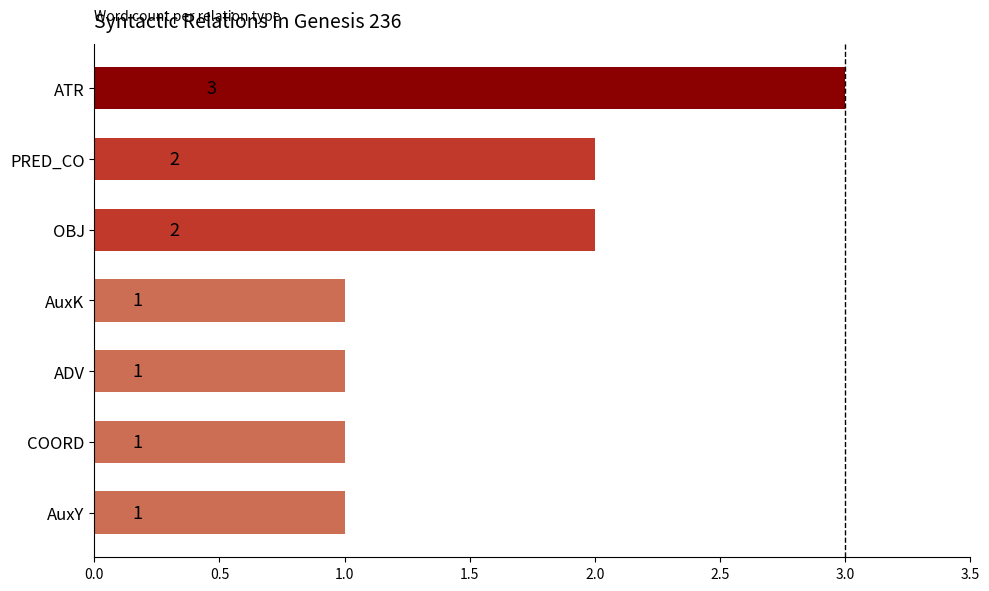

The value at ATR is 3. True or false?

True